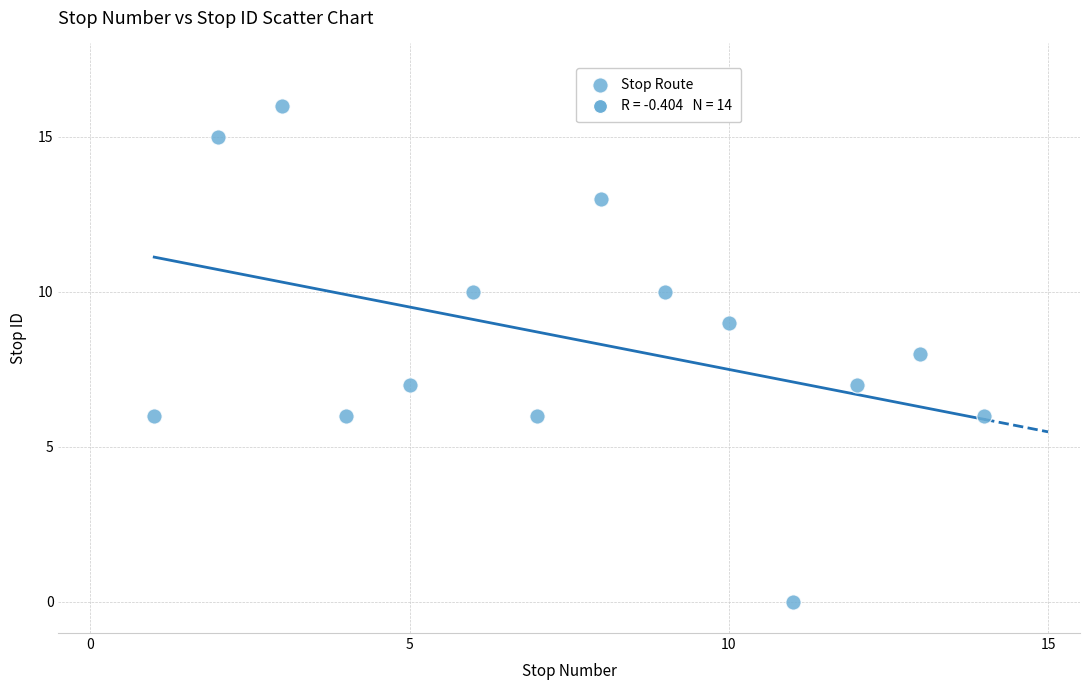

What is the range of Y values (max minus min)?

16